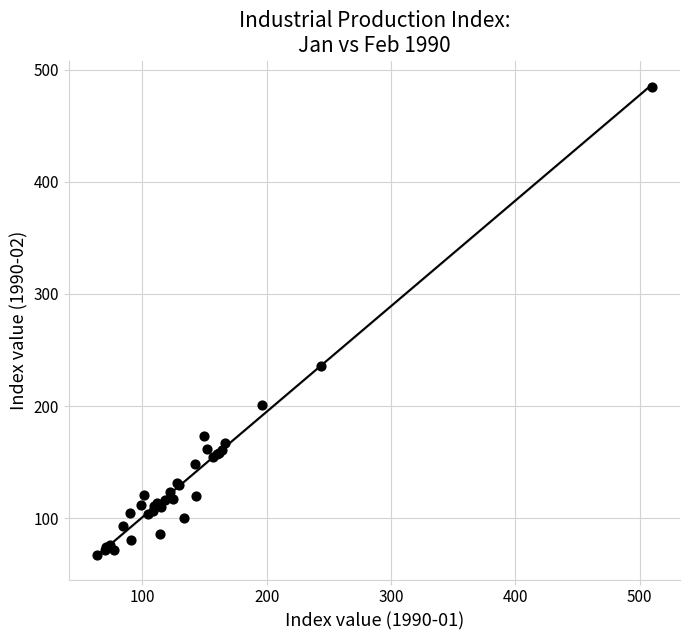

What Y value in the scatter plot is closest to 276?

235.7